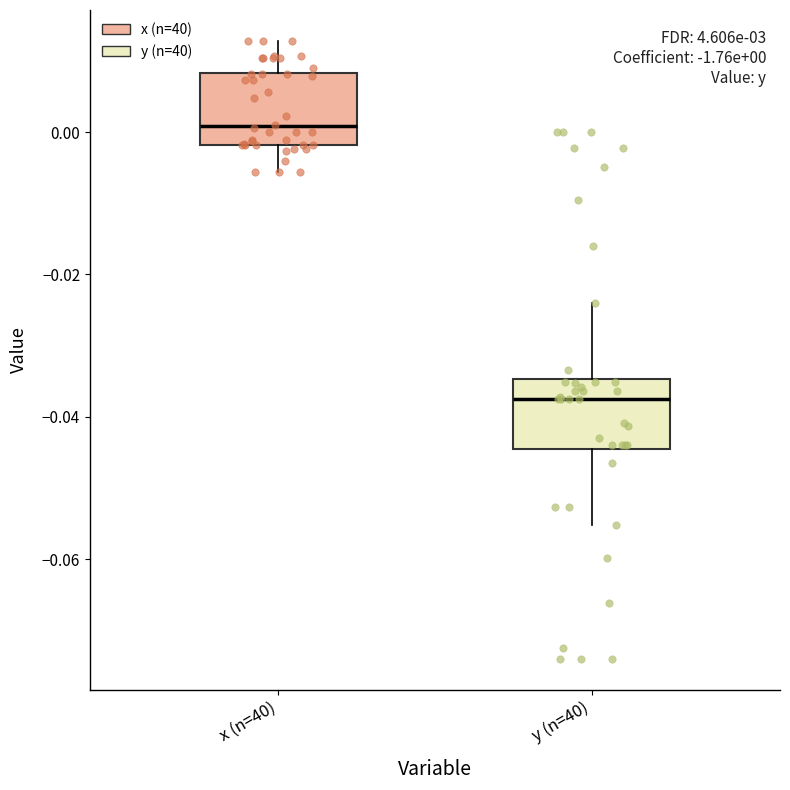

Which box has the highest median line?

x (n=40)